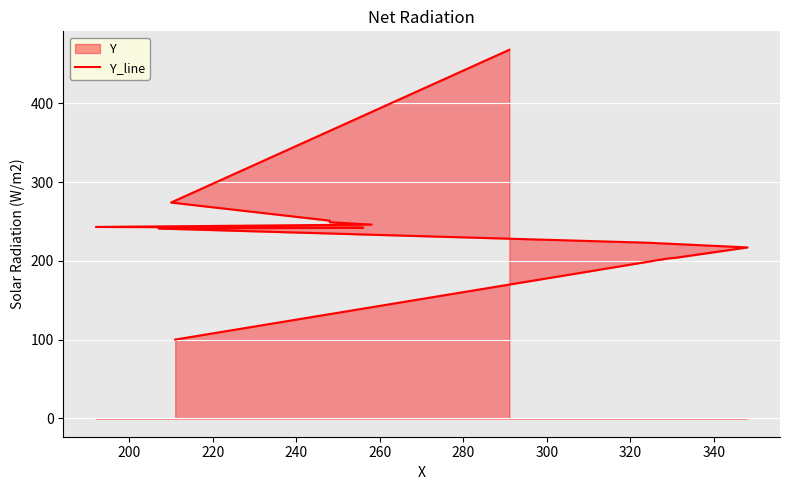

Reading left to right, what are all the values shown in this chart?

100	203	204	217	223	241	242	242	243	246	249	251	274	468